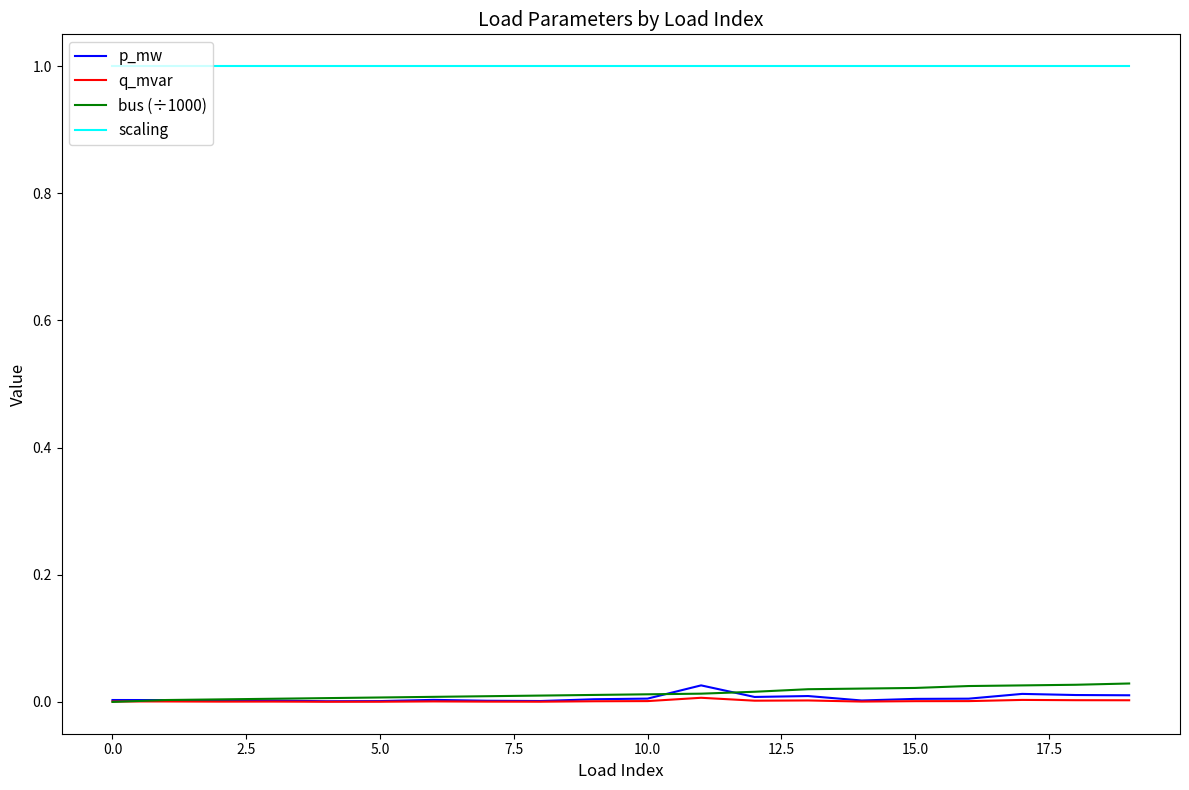

Which series has the largest total across all categories?

scaling